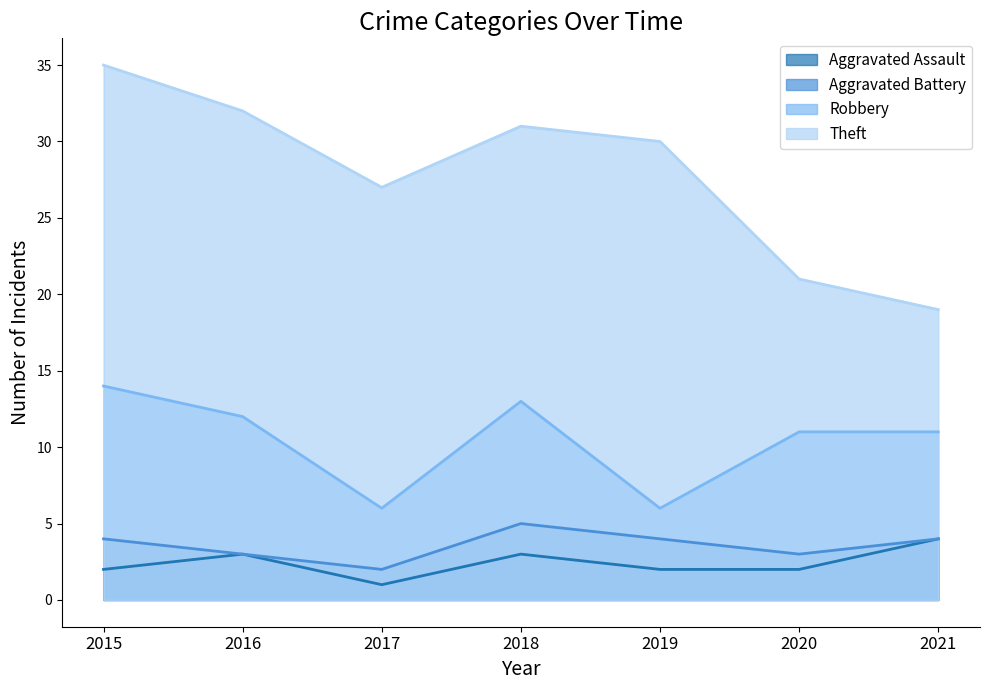

True or false: Aggravated Battery and Robbery intersect in this chart.

False